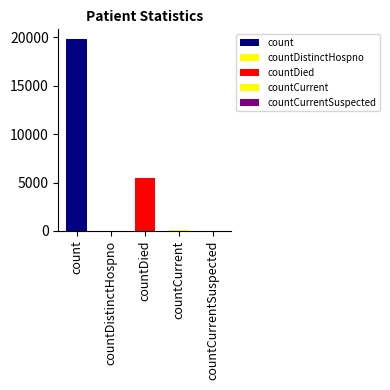

Where is the data nearest to the value 9923?

countDied